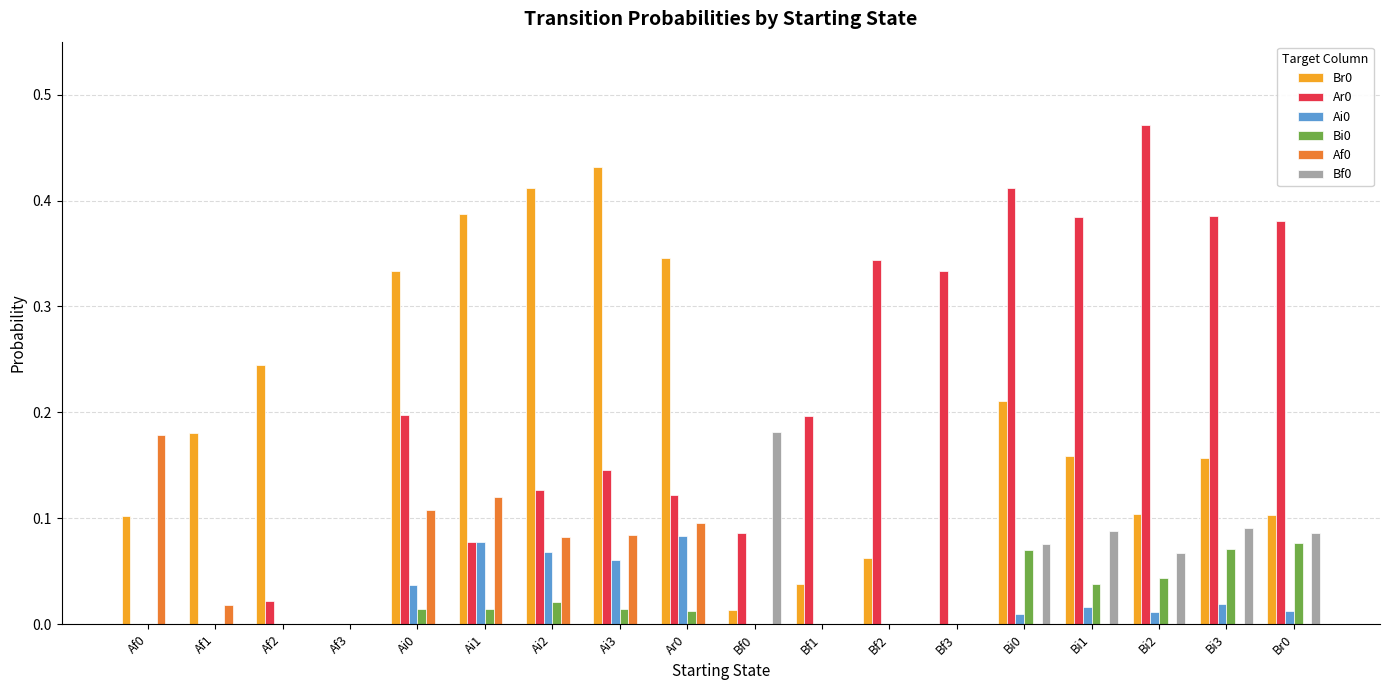

Is it true that Af0 equals -0.1 at Br0?

False